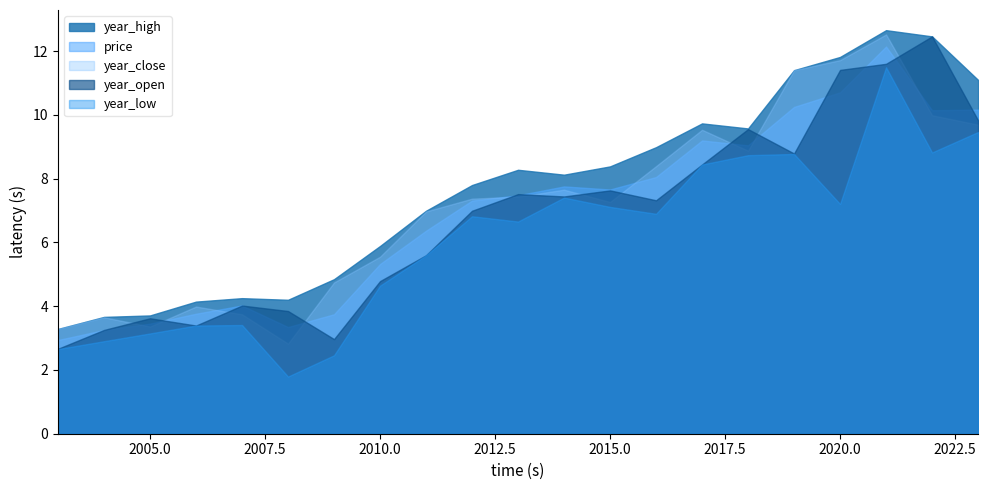

How many values in the year_close series exceed 7?

12